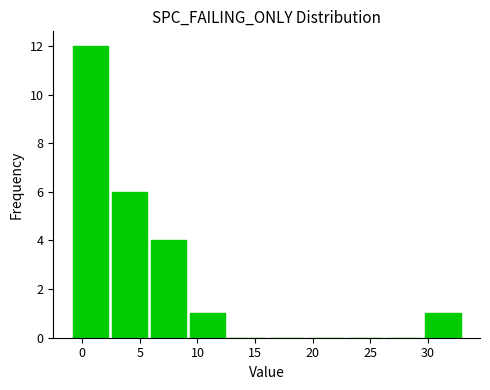

Reading left to right, list every bar in this chart as the range it spans on the x-axis followed by its height. Neither the bar edges nor the heights are printed on the chart, so give them approximately, as read against the axes.

-1.0 to 2.4: 12
2.4 to 5.8: 6
5.8 to 9.2: 4
9.2 to 12.6: 1
12.6 to 16.0: 0
16.0 to 19.4: 0
19.4 to 22.8: 0
22.8 to 26.2: 0
26.2 to 29.6: 0
29.6 to 33.0: 1